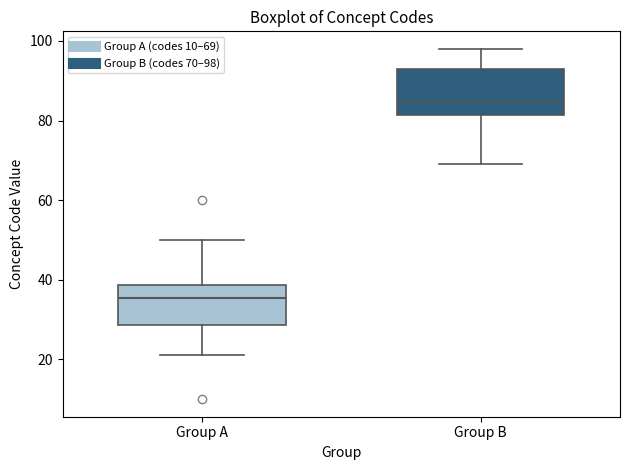

Reading left to right, read every box against the y-axis: the position of its median line, the range the box covers, and the ends of its whiskers. The values are not printed on the chart, so give them approximately, as read against the axis.

Group A: median 36, box 28 to 38, whiskers 22 to 50
Group B: median 86, box 82 to 94, whiskers 70 to 98